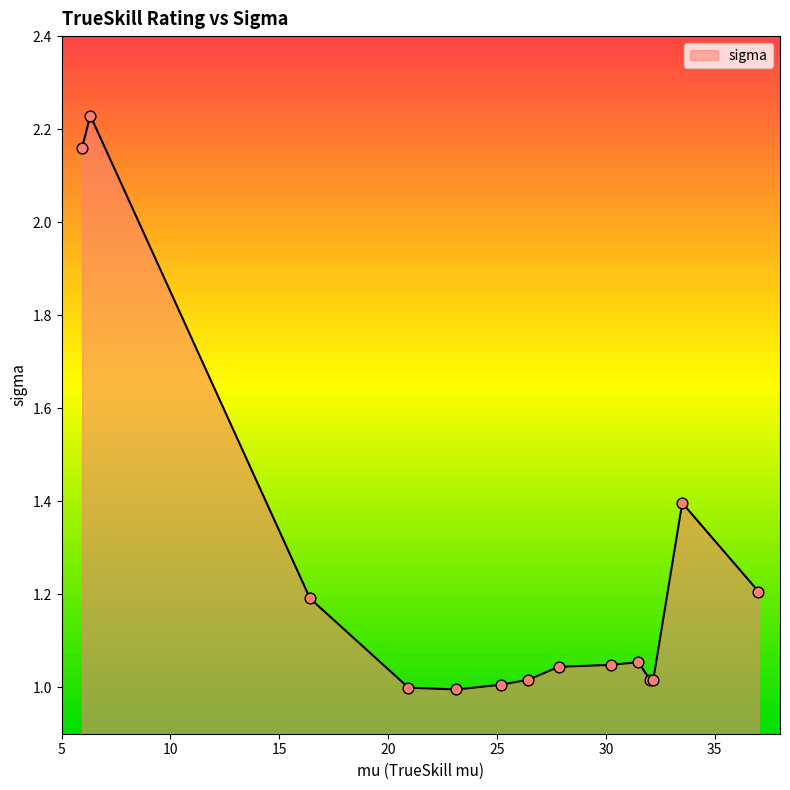

What is the difference between the maximum and minimum values?

1.2